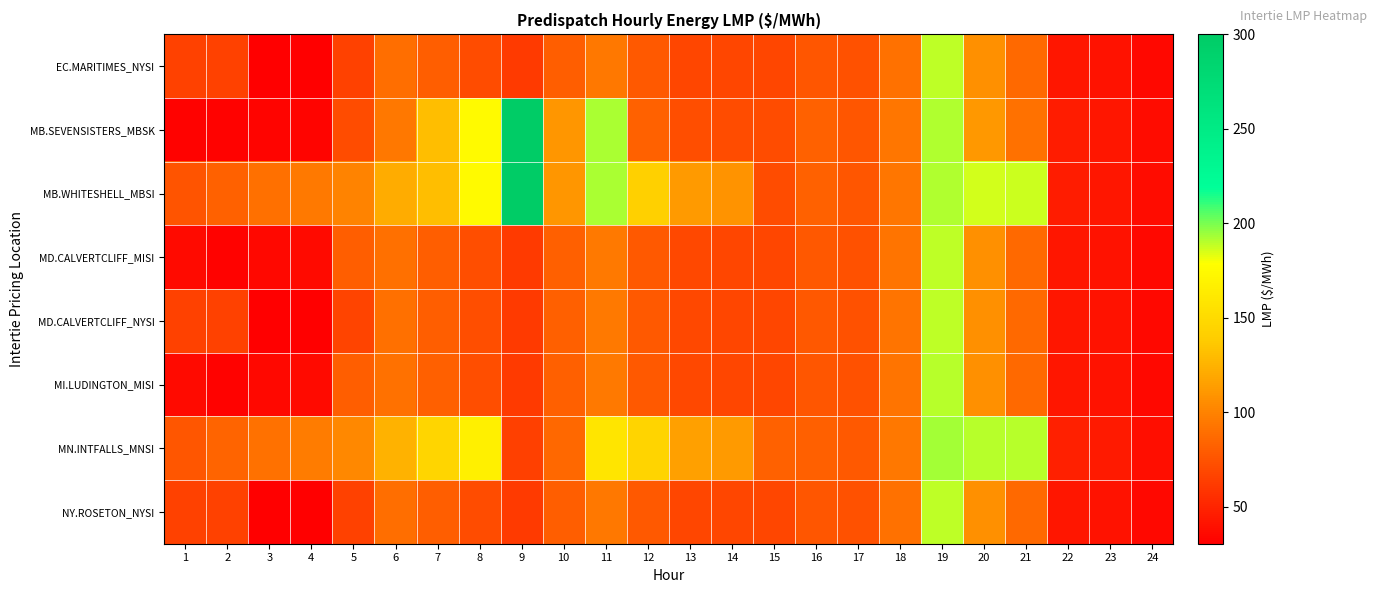

Reading right to left, list all the values displayed in this chart.

EC.MARITIMES_NYSI: 24=34.8	23=40.5	22=42.7	21=86.4	20=106.2	19=189.0	18=91.1	17=74.1	16=76.6	15=67.5	14=67.3	13=68.1	12=77.8	11=94.3	10=80.8	9=61.0	8=71.0	7=79.9	6=88.8	5=66.0	4=30.6	3=30.3	2=65.4	1=65.5
MB.SEVENSISTERS_MBSK: 24=36.8	23=42.8	22=45.5	21=91.2	20=111.2	19=190.8	18=92.6	17=76.5	16=82.0	15=71.2	14=71.2	13=72.2	12=82.9	11=192.4	10=110.0	9=300.0	8=175.0	7=130.5	6=94.4	5=71.0	4=32.9	3=32.6	2=31.6	1=32.0
MB.WHITESHELL_MBSI: 24=36.8	23=42.8	22=45.5	21=187.0	20=186.2	19=190.8	18=92.6	17=76.5	16=82.0	15=71.2	14=109.2	13=112.1	12=141.7	11=192.4	10=110.0	9=300.0	8=175.0	7=130.5	6=121.0	5=100.0	4=95.0	3=90.0	2=82.0	1=75.0
MD.CALVERTCLIFF_MISI: 24=34.9	23=40.7	22=42.8	21=86.5	20=106.2	19=189.2	18=91.5	17=74.0	16=76.7	15=67.6	14=67.5	13=68.3	12=78.2	11=94.6	10=81.0	9=61.2	8=71.4	7=80.4	6=89.7	5=80.1	4=35.7	3=34.7	2=31.7	1=35.8
MD.CALVERTCLIFF_NYSI: 24=34.9	23=40.7	22=42.8	21=86.5	20=106.2	19=189.2	18=91.5	17=74.0	16=76.7	15=67.6	14=67.5	13=68.3	12=78.2	11=94.6	10=81.0	9=61.2	8=71.4	7=80.4	6=89.7	5=66.8	4=30.9	3=30.7	2=65.7	1=65.8
MI.LUDINGTON_MISI: 24=35.0	23=40.8	22=42.8	21=86.4	20=106.2	19=189.5	18=91.8	17=73.9	16=76.6	15=67.5	14=67.5	13=68.3	12=78.3	11=94.8	10=81.0	9=61.2	8=71.9	7=81.0	6=90.5	5=80.7	4=36.0	3=35.0	2=32.0	1=36.0
MN.INTFALLS_MNSI: 24=38.1	23=44.4	22=47.4	21=190.2	20=189.6	19=192.7	18=94.0	17=77.9	16=81.8	15=82.7	14=111.6	13=114.6	12=144.9	11=158.0	10=85.8	9=64.8	8=167.0	7=145.5	6=124.5	5=102.8	4=96.2	3=91.3	2=83.2	1=76.0
NY.ROSETON_NYSI: 24=34.8	23=40.5	22=42.7	21=86.4	20=106.2	19=189.0	18=91.1	17=74.1	16=76.6	15=67.5	14=67.3	13=68.1	12=77.8	11=94.3	10=80.8	9=61.0	8=71.0	7=79.9	6=88.8	5=66.0	4=30.6	3=30.3	2=65.4	1=65.5